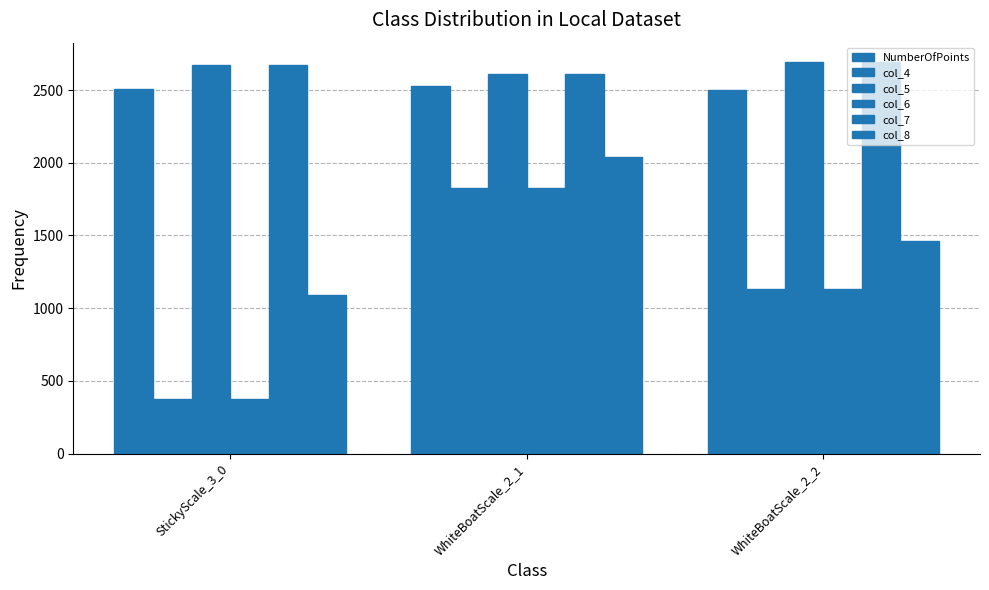

How many bars are there in total?

18